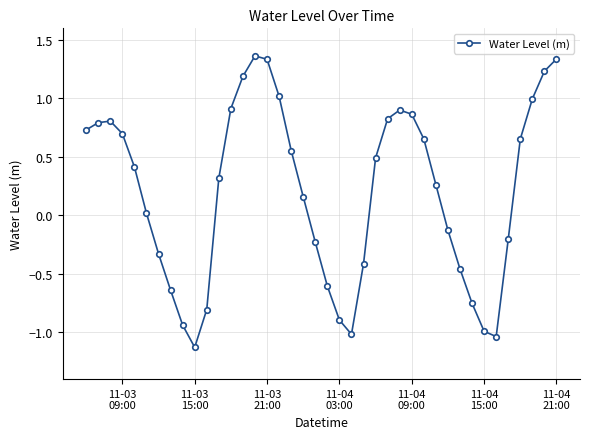

What is the sum of all values?

8.0